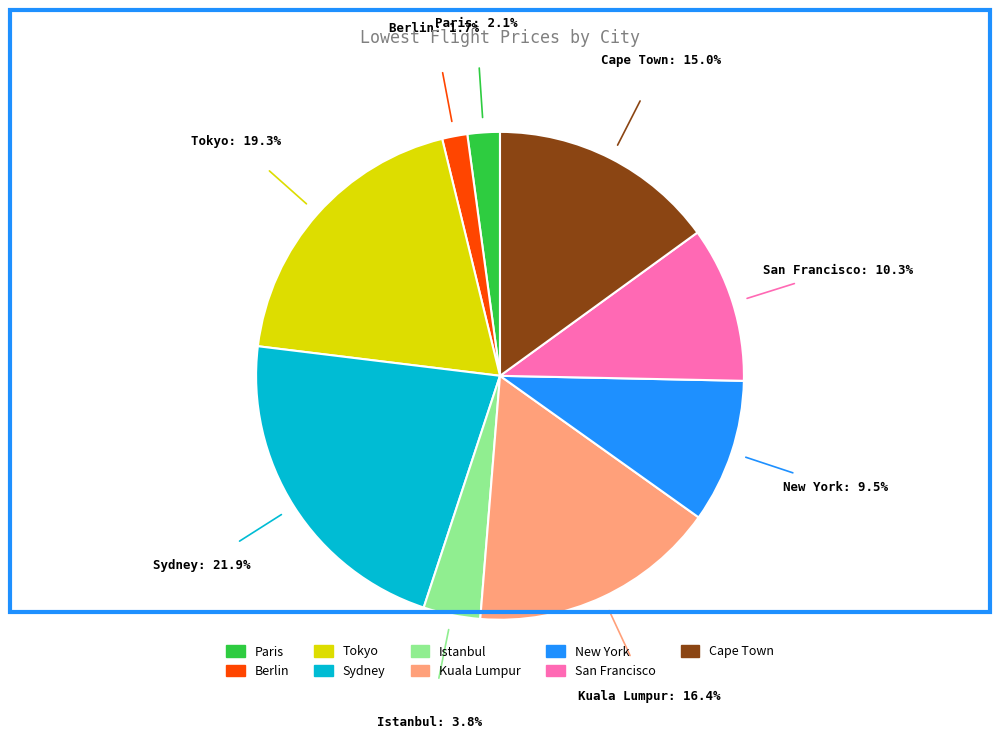

How many segments does this pie chart have?

9